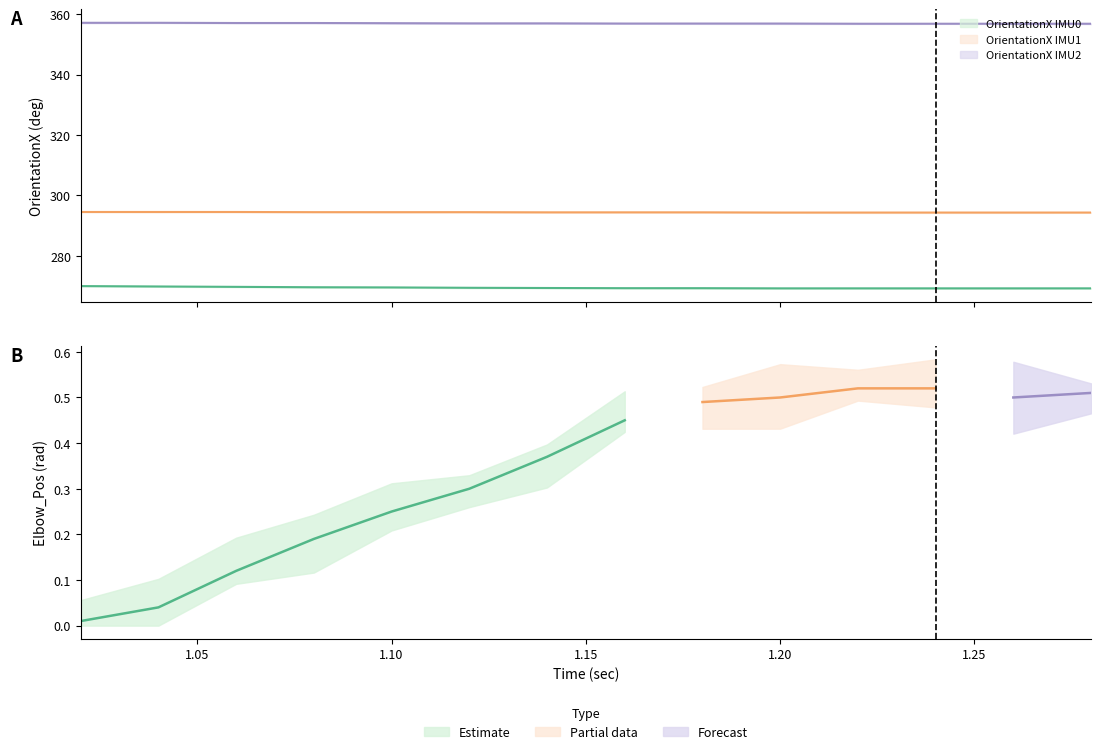

Rank the series by their average value, from lowest to highest.

OrientationX IMU0, OrientationX IMU1, OrientationX IMU2